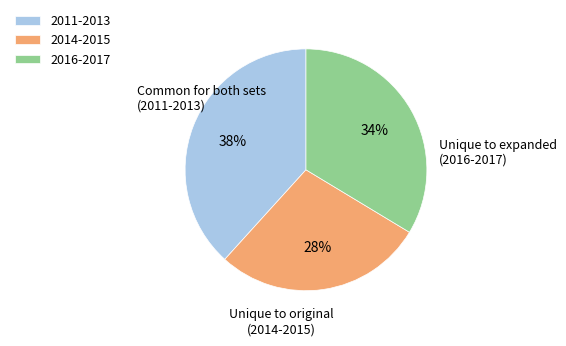

How many segments does this pie chart have?

3